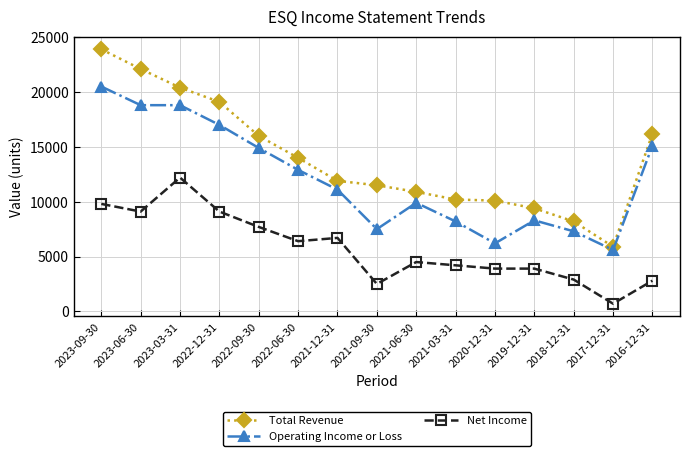

What is the value of the Operating Income or Loss point at the 2nd from the left?

18800